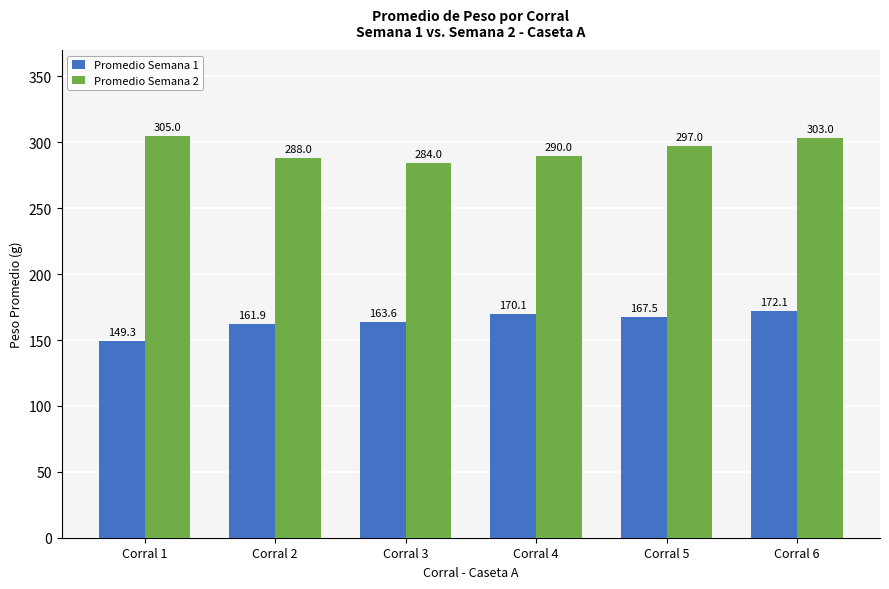

How many values in the Promedio Semana 1 series exceed 167?

3